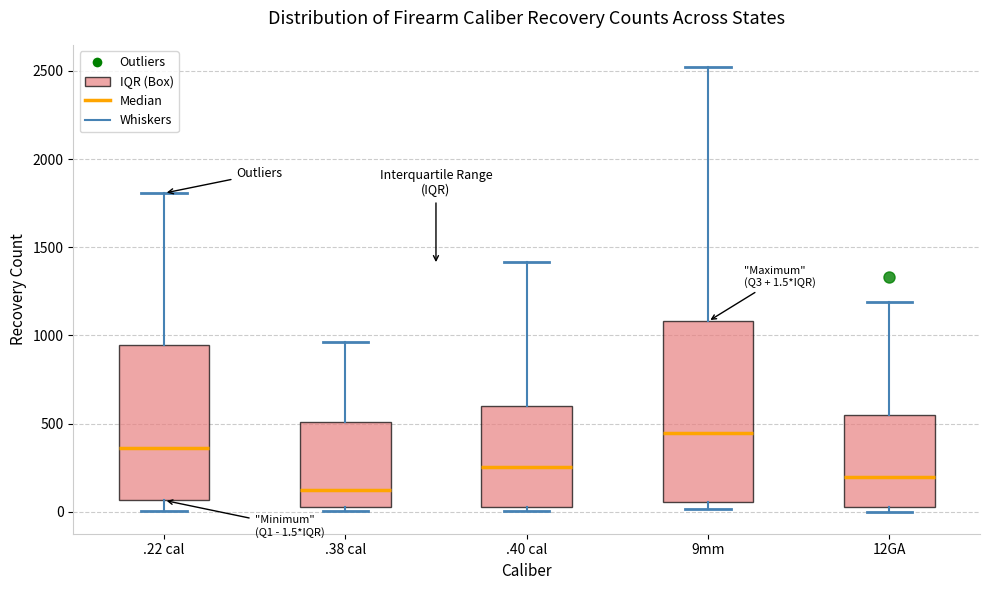

Which box has the lowest median line?

.38 cal